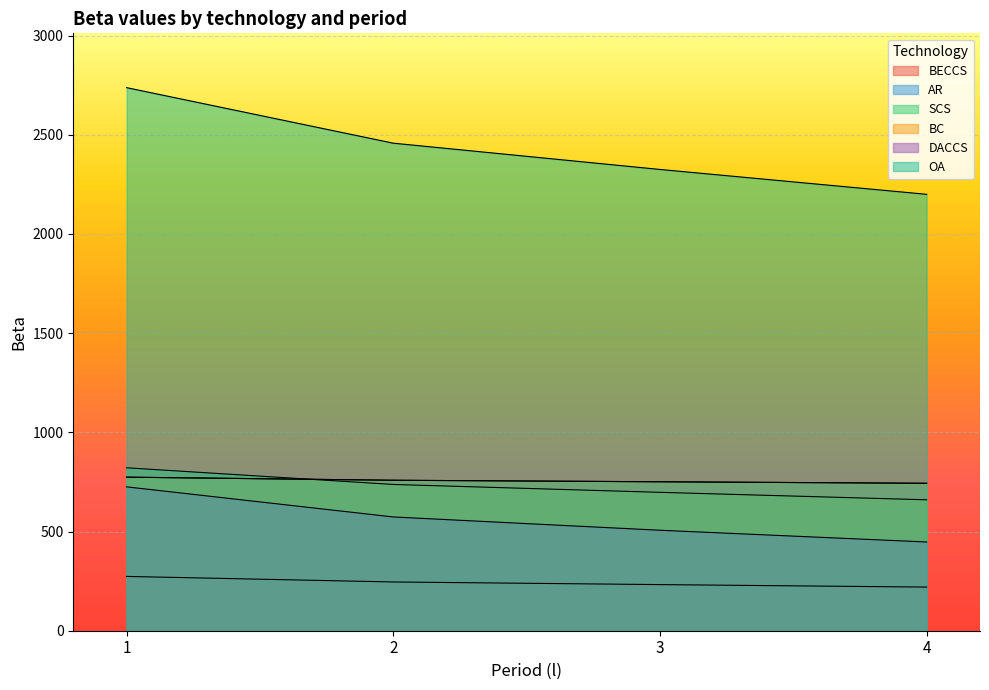

What is the spread (max minus min) of values at 2?

2211.6